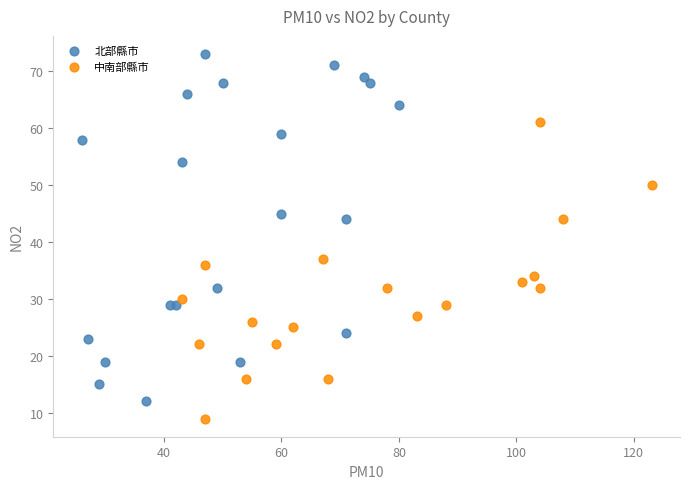

Which series has the widest spread of Y values?

北部縣市